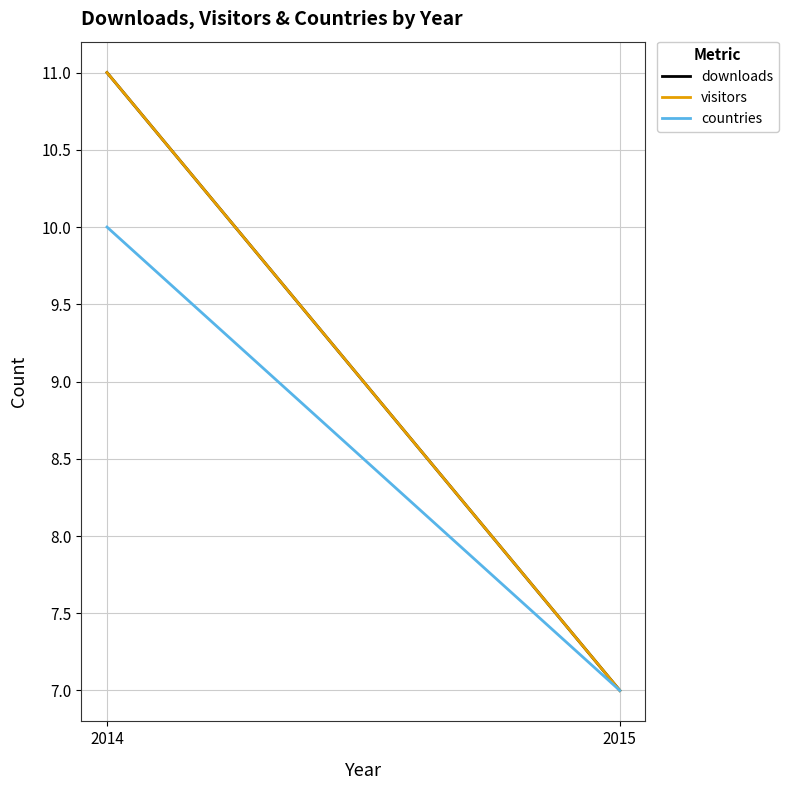

Is the value of visitors at 2014 greater than the value of downloads at 2015?

Yes